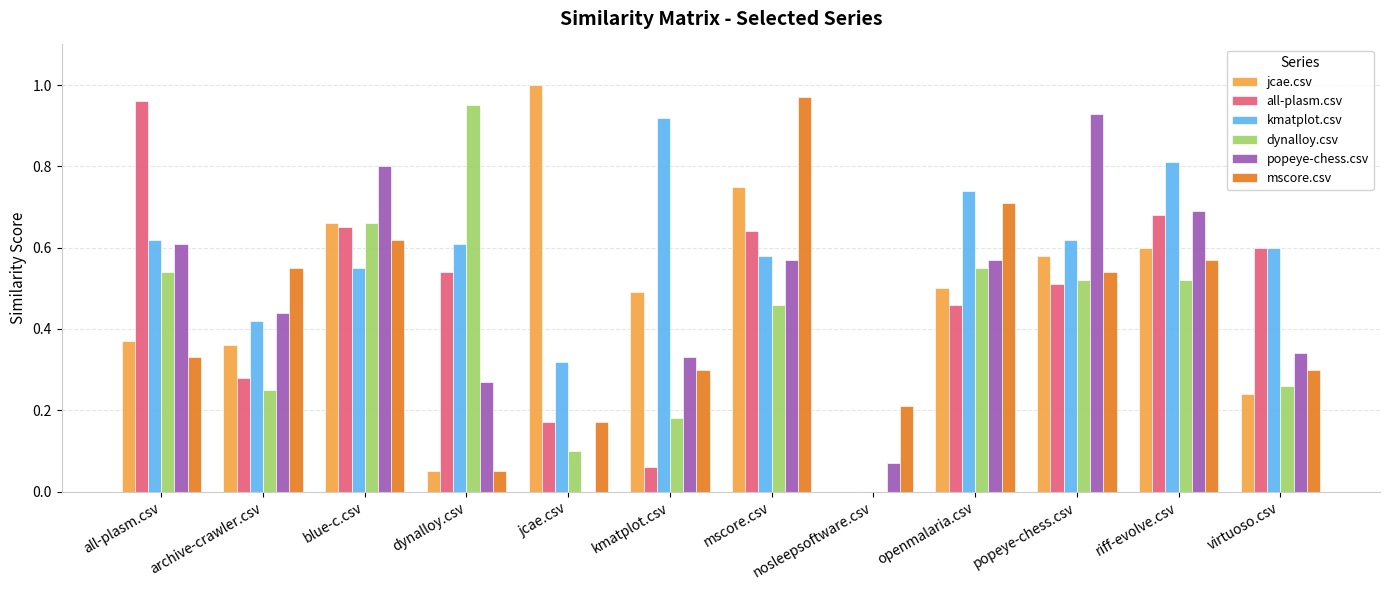

Is the value of jcae.csv at mscore.csv greater than the value of popeye-chess.csv at blue-c.csv?

No